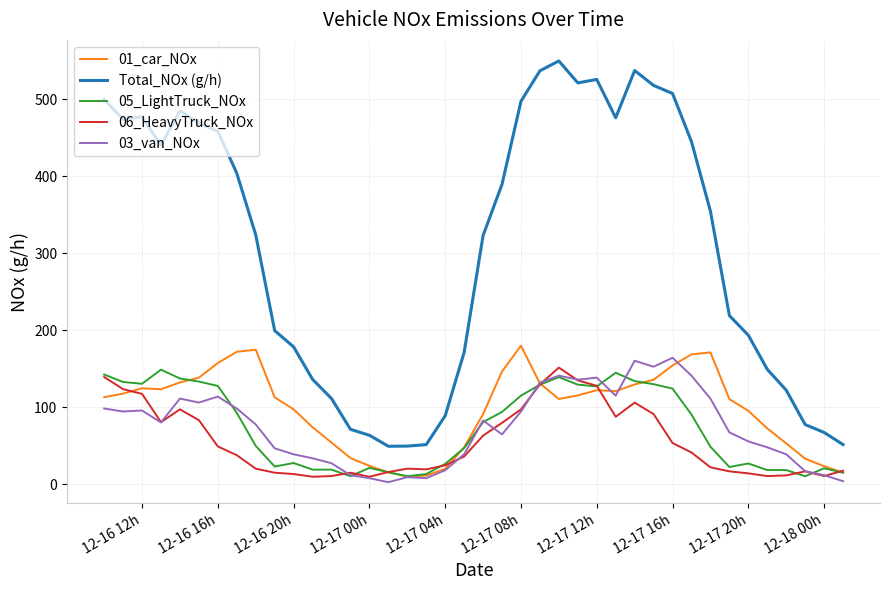

True or false: 05_LightTruck_NOx and Total_NOx (g/h) intersect in this chart.

False